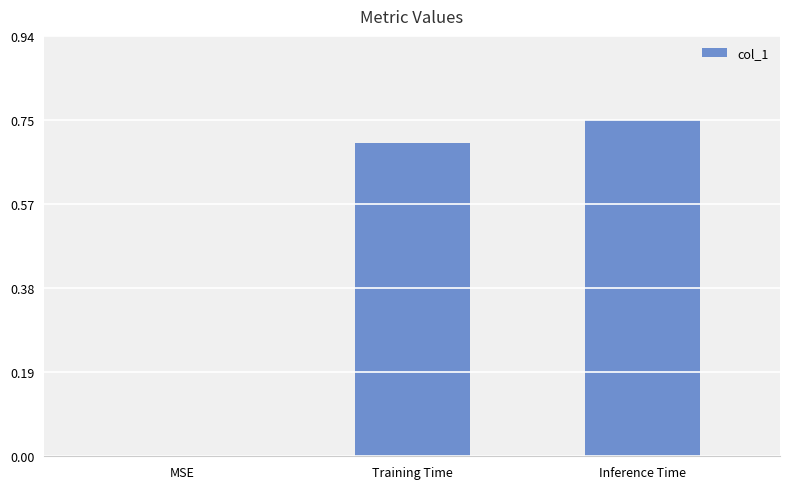

What is the sum of the values at MSE and Training Time?

0.7